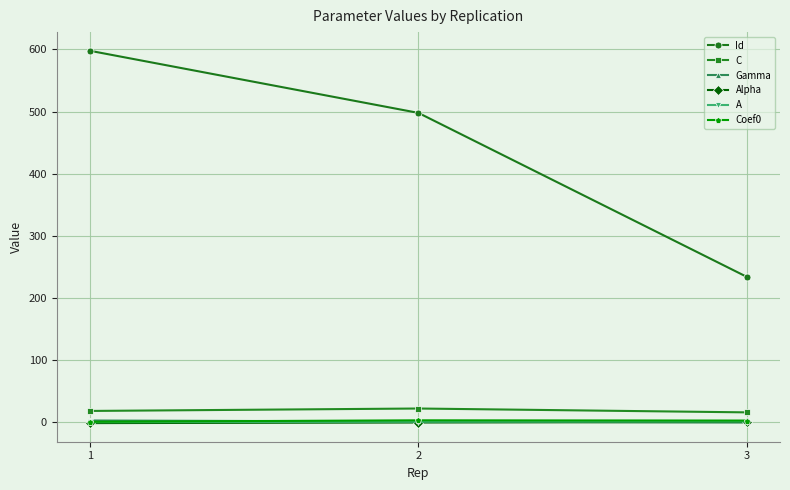

Does the chart display data point markers on the line(s)?

Yes